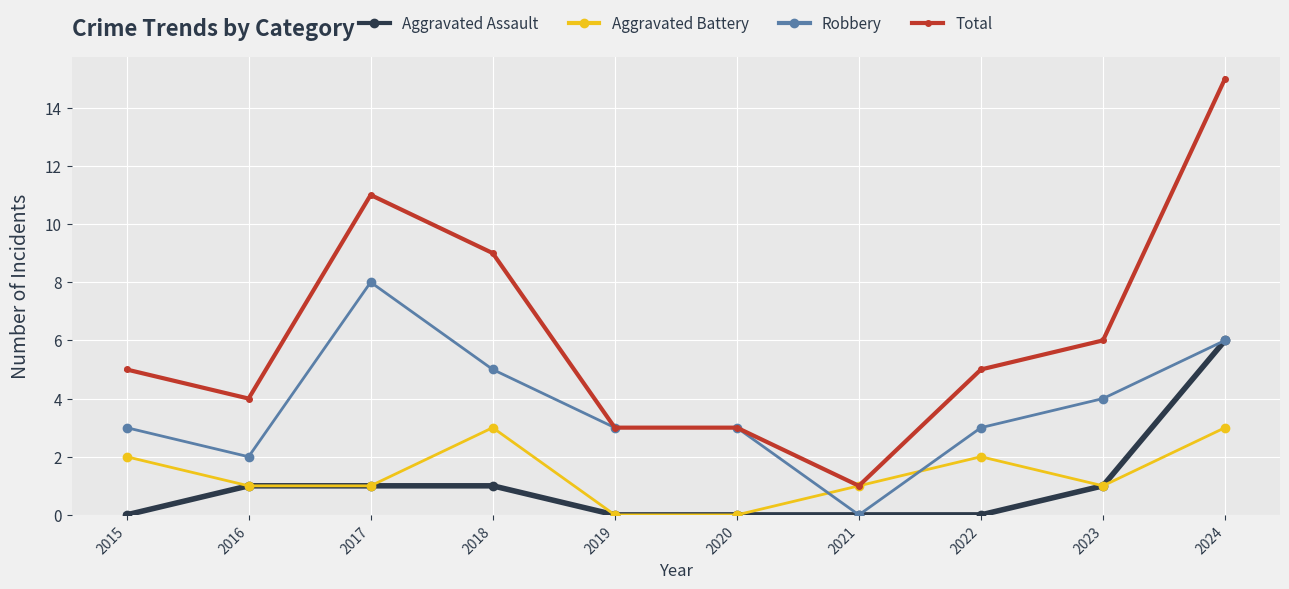

What is the average value of the Aggravated Assault series?

1